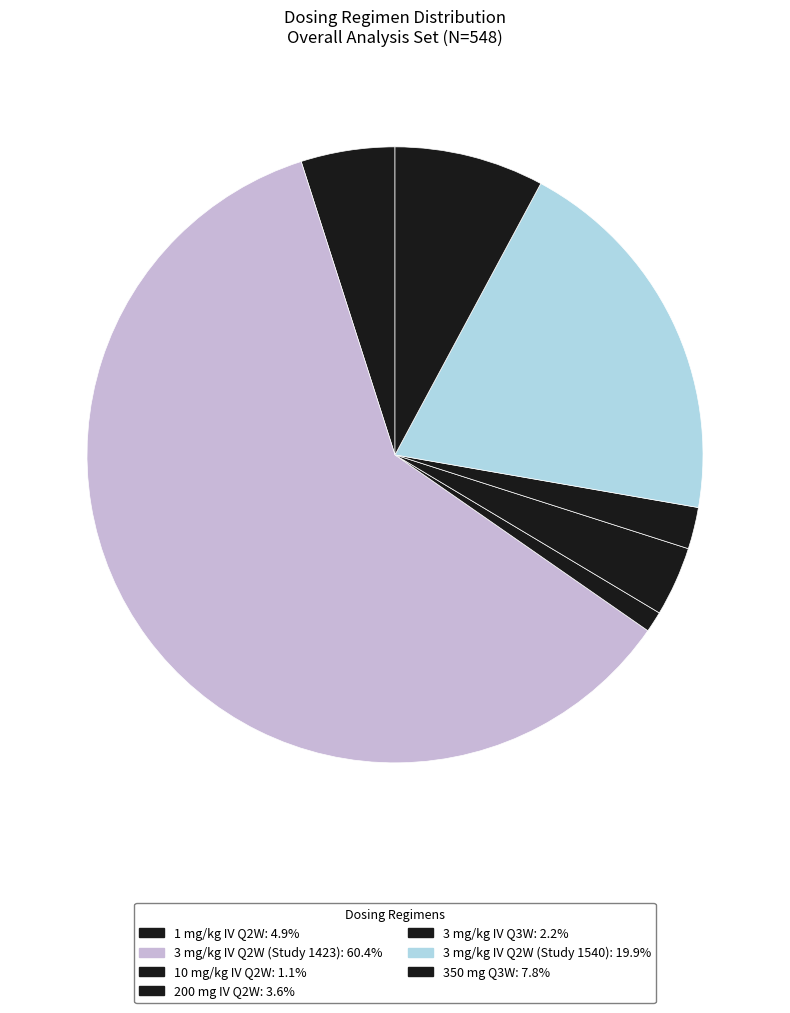

Combined, what portion of the pie is 3 mg/kg IV Q2W (Study 1540) and 3 mg/kg IV Q2W (Study 1423)?

80.3%